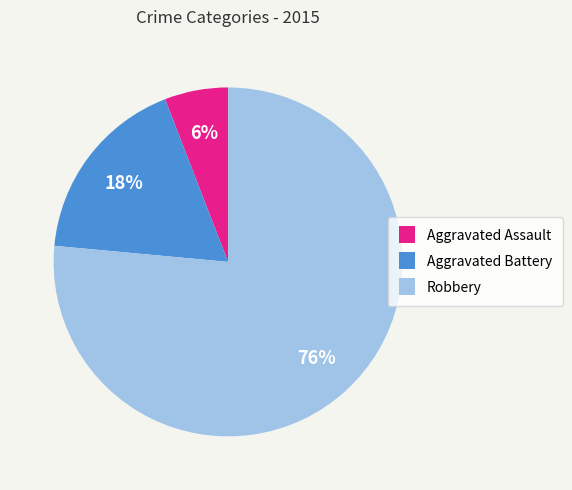

Between Robbery and Aggravated Battery, which is larger?

Robbery